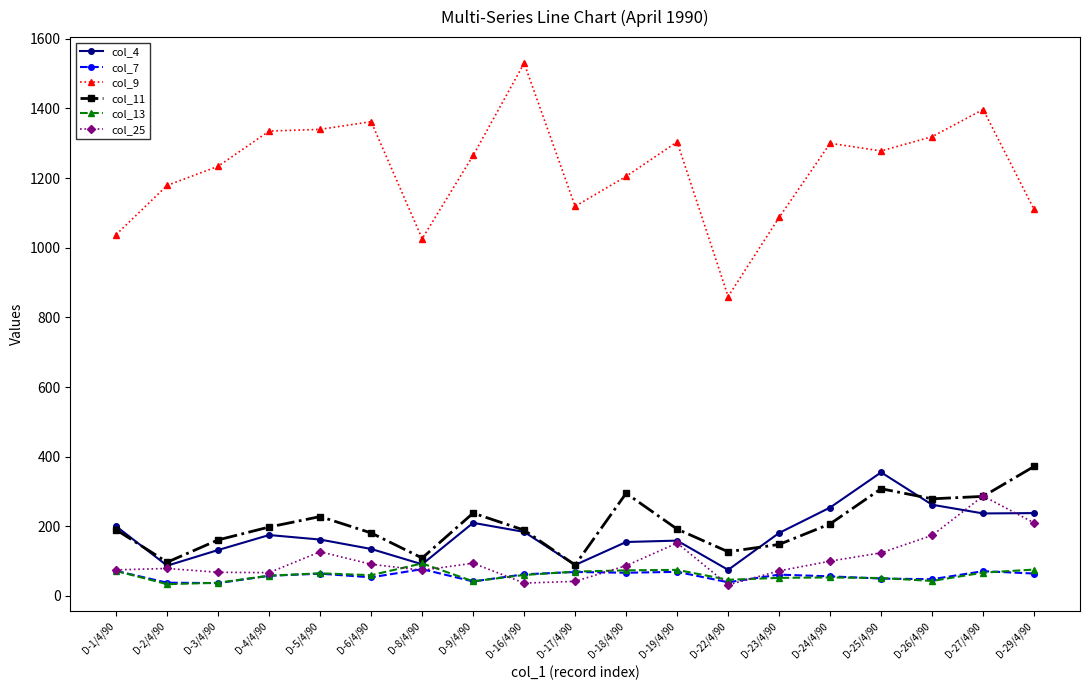

What is the difference between the maximum and second lowest values in the col_9 series?

504.0